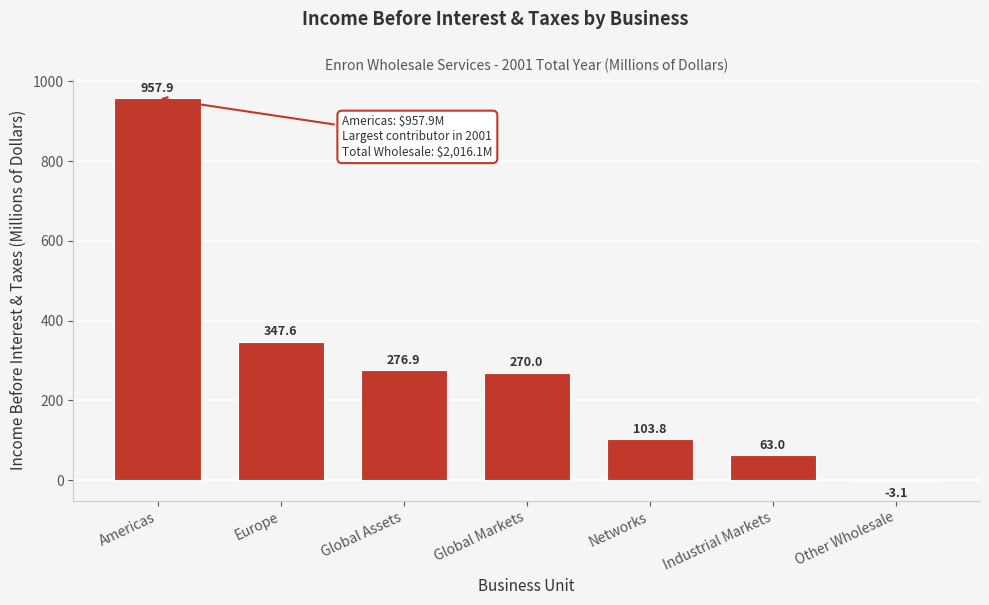

Reading right to left, list all the values displayed in this chart.

Other Wholesale=-3.1	Industrial Markets=63.0	Networks=103.8	Global Markets=270.0	Global Assets=276.9	Europe=347.6	Americas=957.9